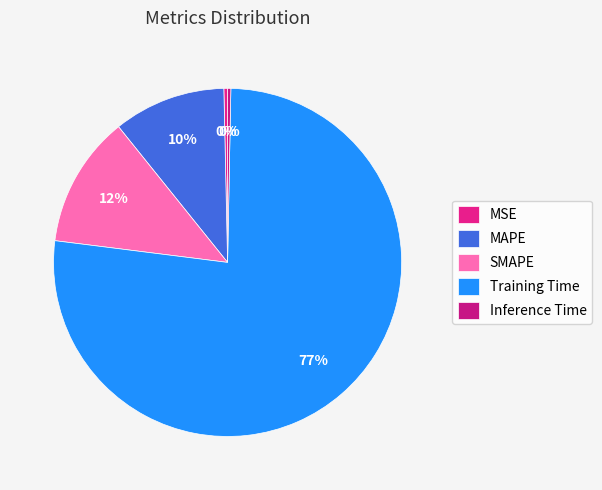

How many slices are in this pie chart?

5